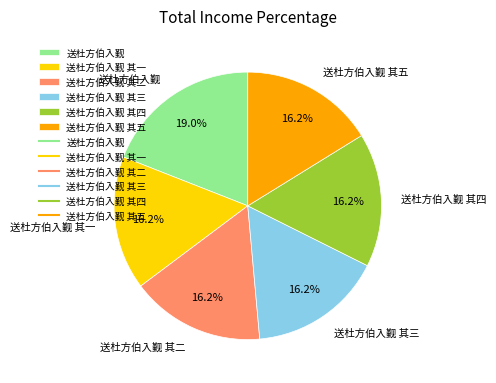

Between 送杜方伯入觐 and 送杜方伯入觐 其一, which is larger?

送杜方伯入觐